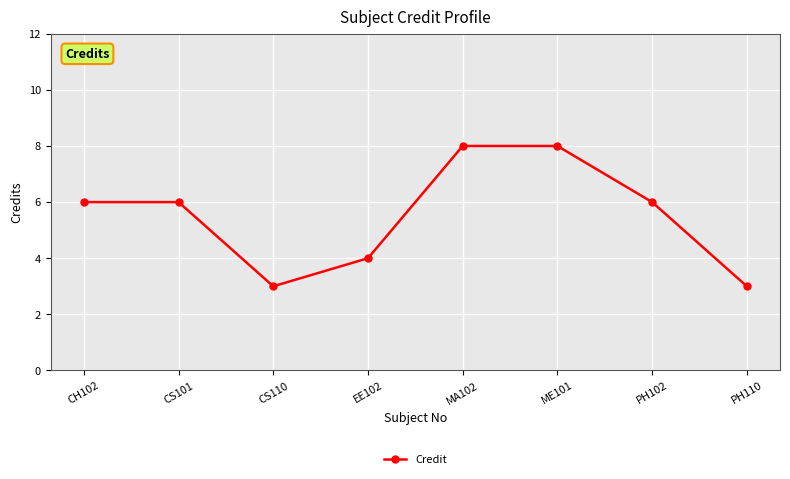

What is the label of the 6th point from the right?

CS110